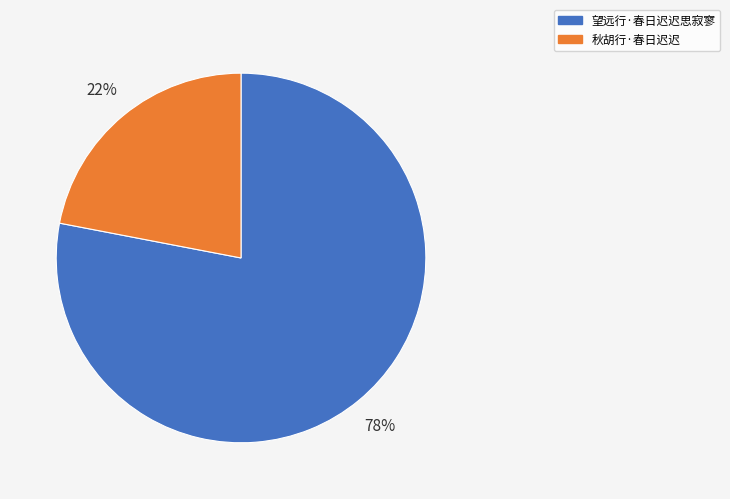

Is the sum of 望远行·春日迟迟思寂寥 and 秋胡行·春日迟迟 greater than half?

Yes